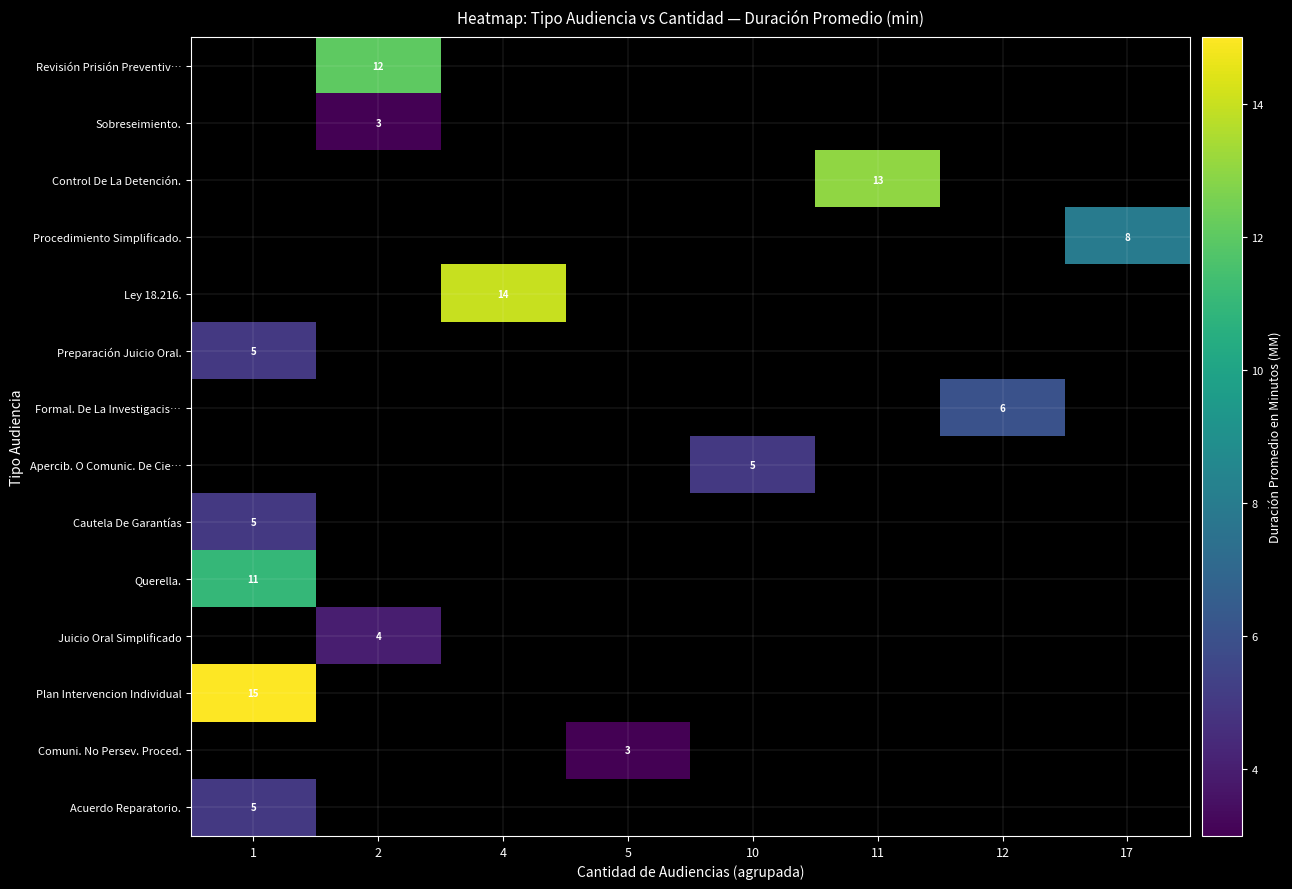

Is the value of Plan Intervencion Individual at 1 greater than the value of Procedimiento Simplificado. at 17?

Yes